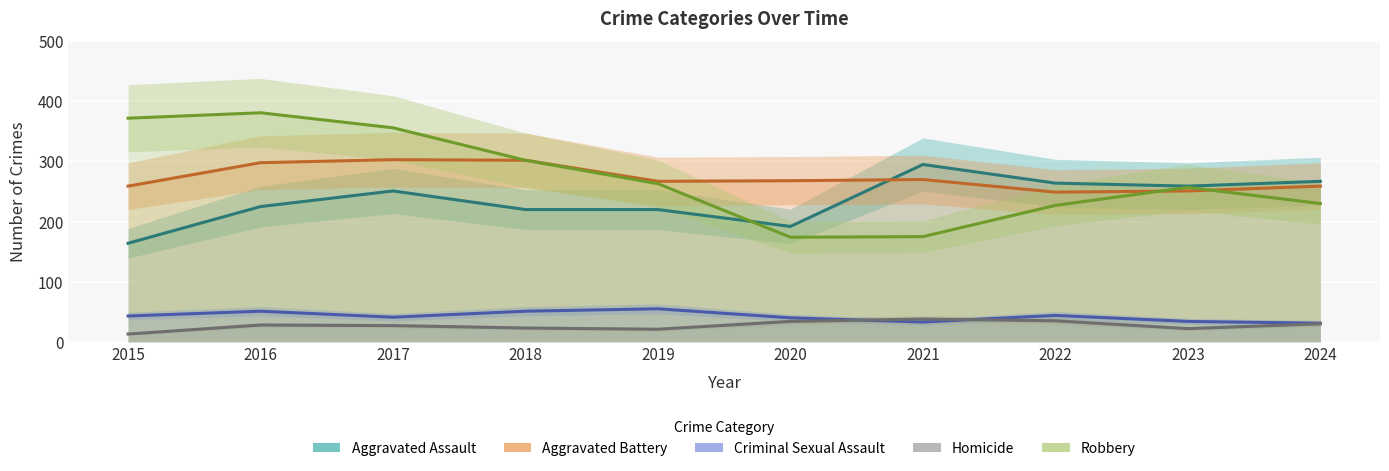

At which label is Aggravated Assault closest to 229?

2016